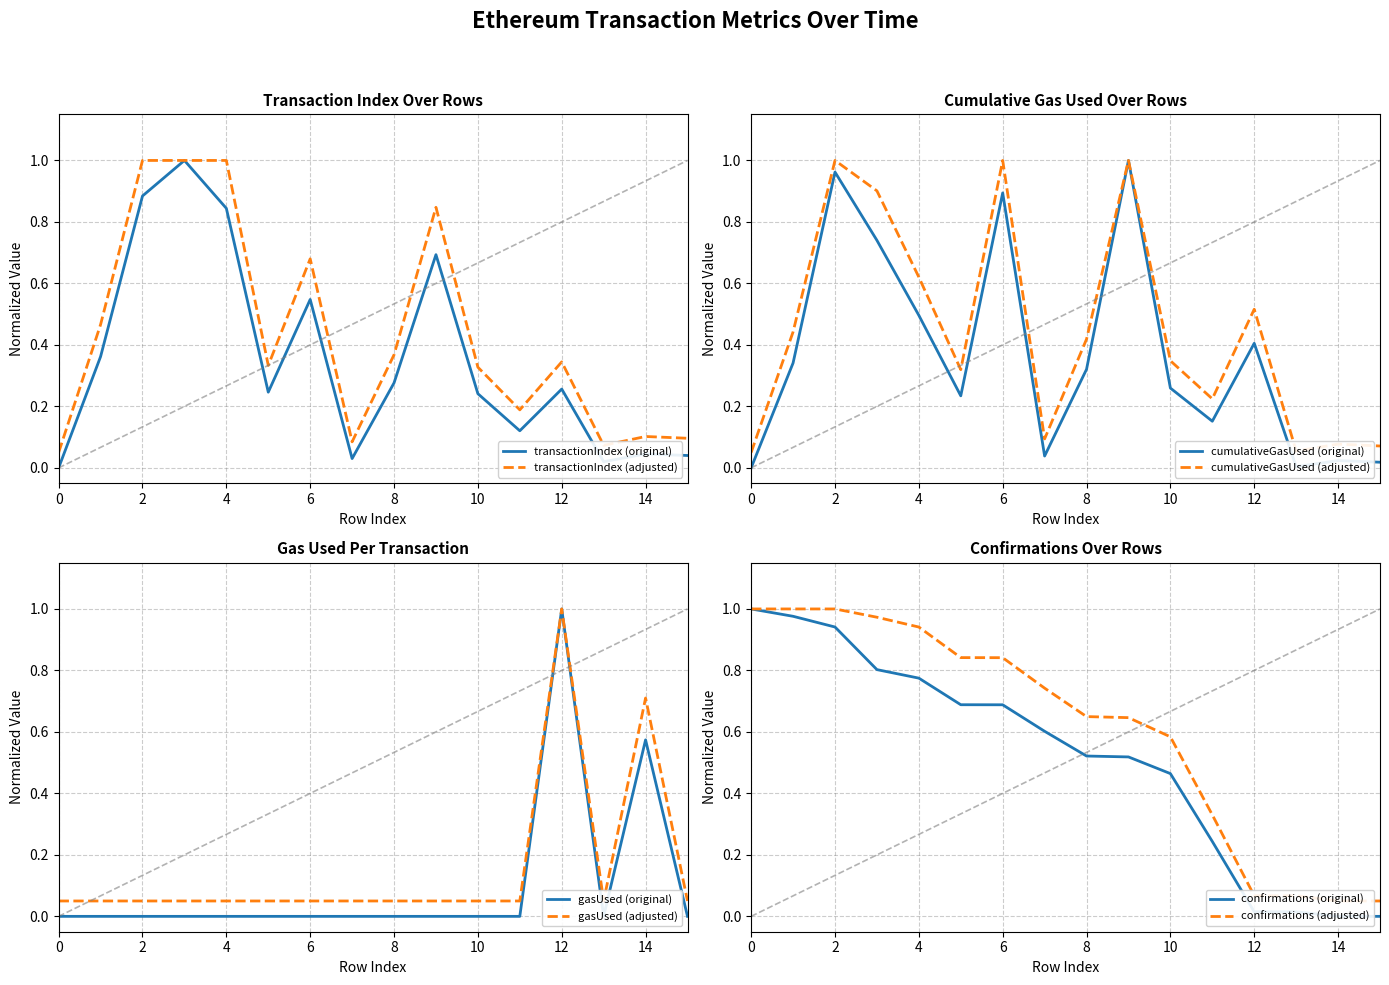

At which label does gasUsed reach its peak?

12